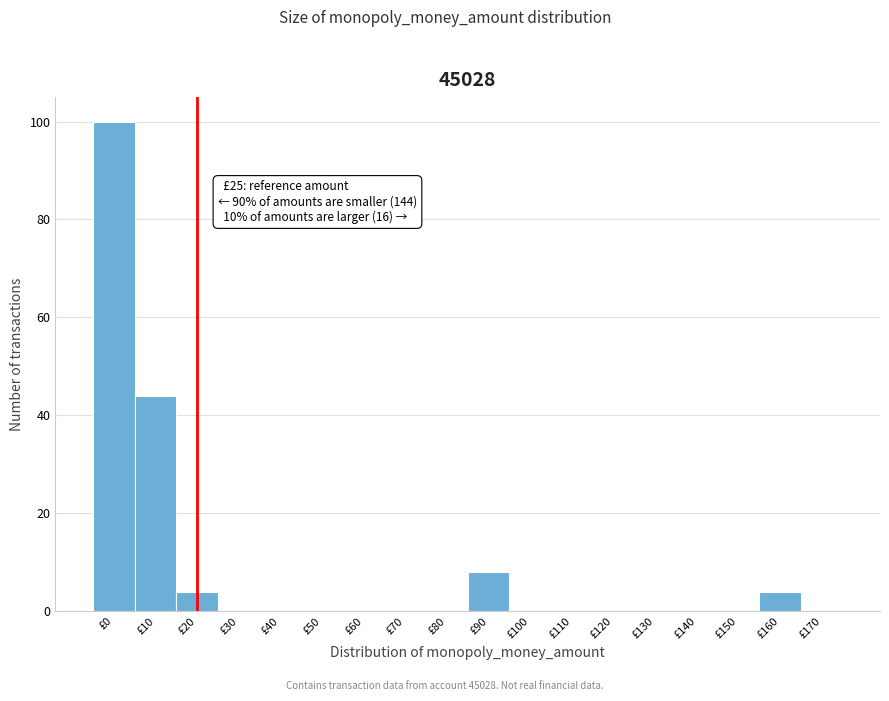

Reading right to left, transcribe all the data shown in this chart.

£170=0	£160=4	£150=0	£140=0	£130=0	£120=0	£110=0	£100=0	£90=8	£80=0	£70=0	£60=0	£50=0	£40=0	£30=0	£20=4	£10=44	£0=100